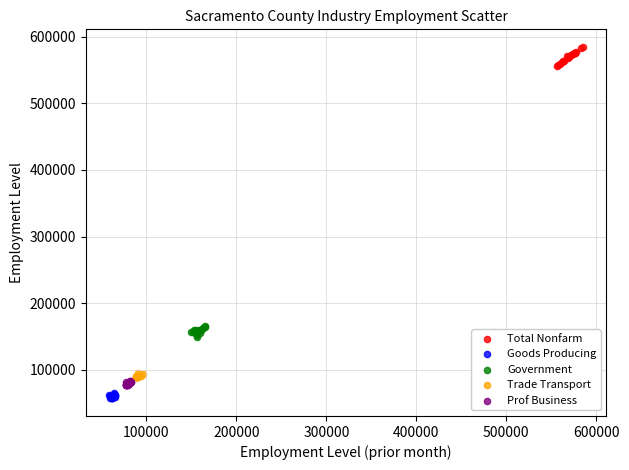

Which series has the largest Y range (max minus min)?

Total Nonfarm